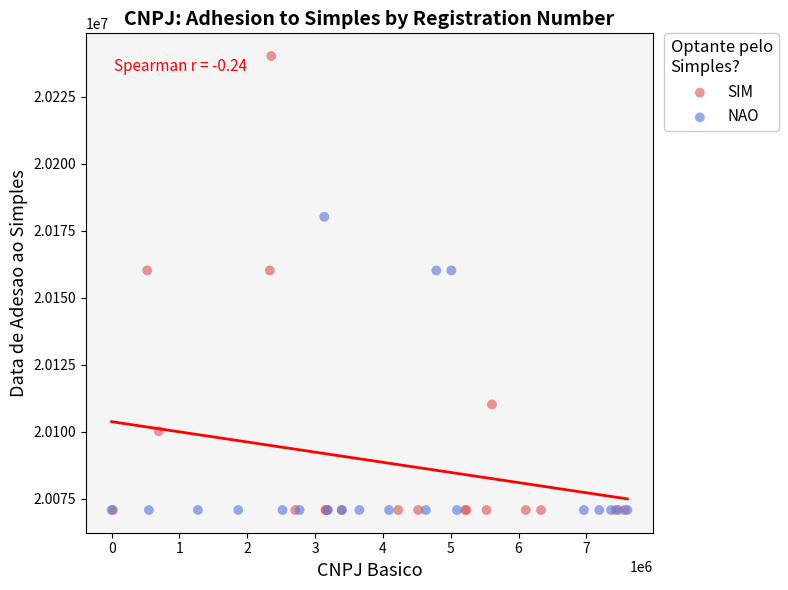

Which series reaches the maximum Y coordinate?

SIM